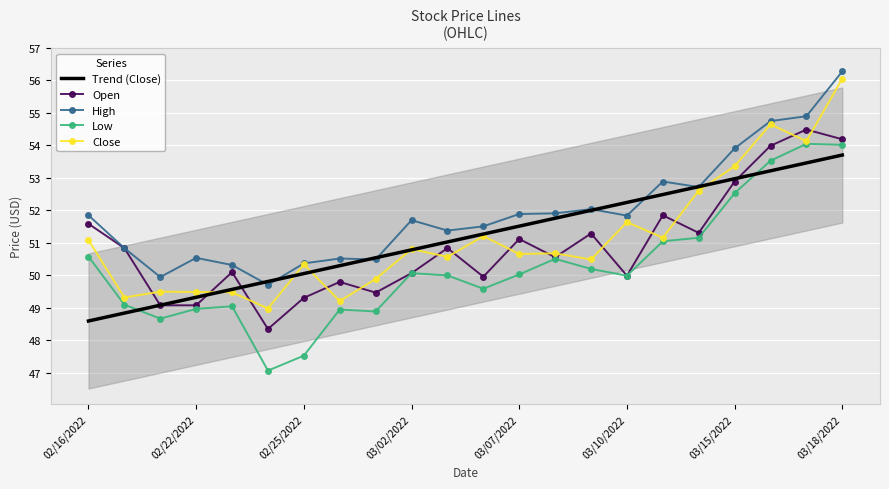

After their last crossing, which series has the higher values: Close or Open?

Close